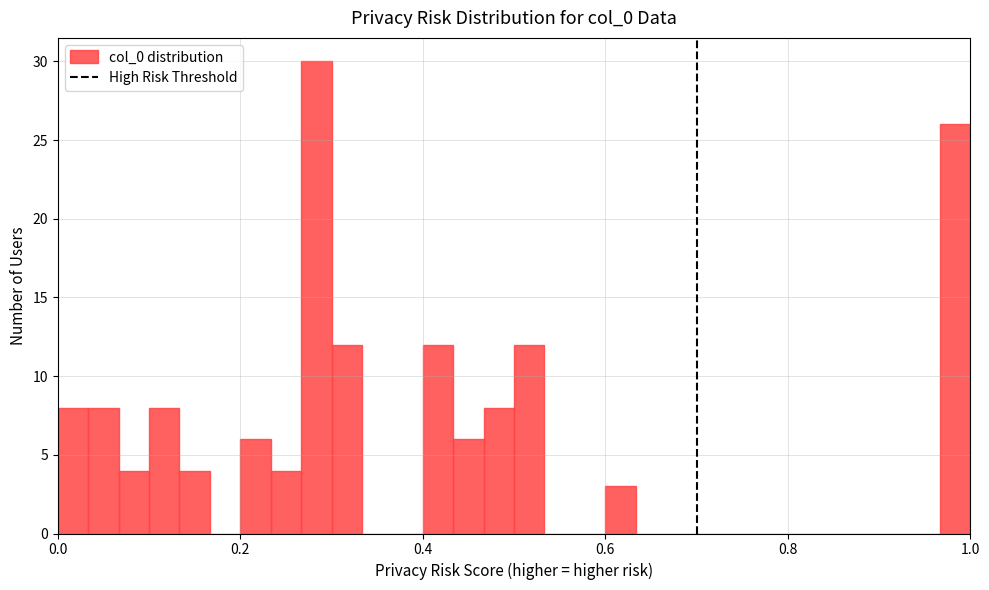

Read against the x-axis, roughly where is the centre of the tallest bar?

0.28